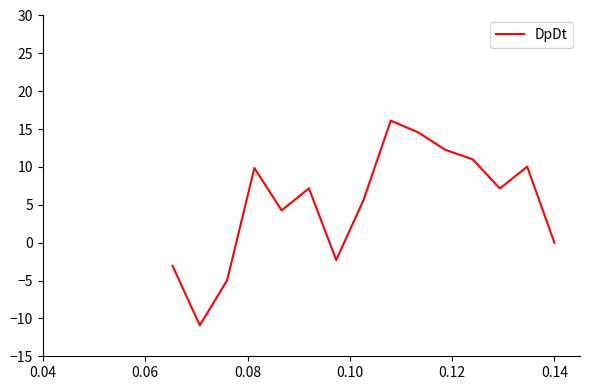

What is the difference between the maximum and minimum values?

27.0